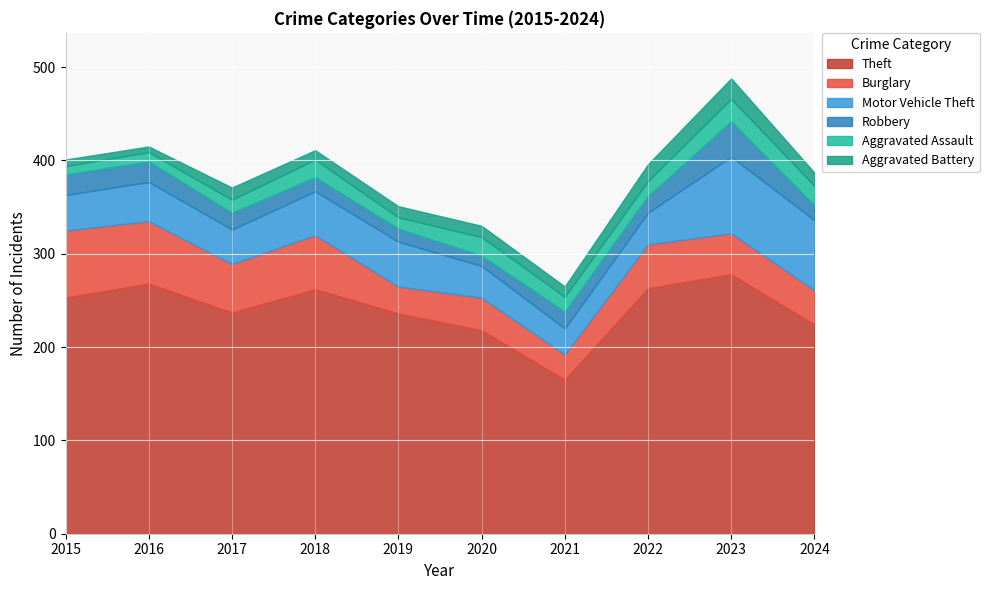

Reading left to right, extract all data points from this chart.

Theft: 2015=253	2016=268	2017=237	2018=262	2019=236	2020=218	2021=165	2022=263	2023=278	2024=224
Burglary: 2015=72	2016=67	2017=52	2018=58	2019=29	2020=35	2021=27	2022=47	2023=44	2024=37
Motor Vehicle Theft: 2015=38	2016=42	2017=37	2018=47	2019=48	2020=34	2021=28	2022=34	2023=82	2024=75
Robbery: 2015=22	2016=22	2017=18	2018=15	2019=14	2020=11	2021=18	2022=18	2023=38	2024=16
Aggravated Assault: 2015=9	2016=10	2017=14	2018=19	2019=12	2020=20	2021=16	2022=16	2023=24	2024=21
Aggravated Battery: 2015=7	2016=6	2017=13	2018=10	2019=12	2020=12	2021=11	2022=18	2023=22	2024=14